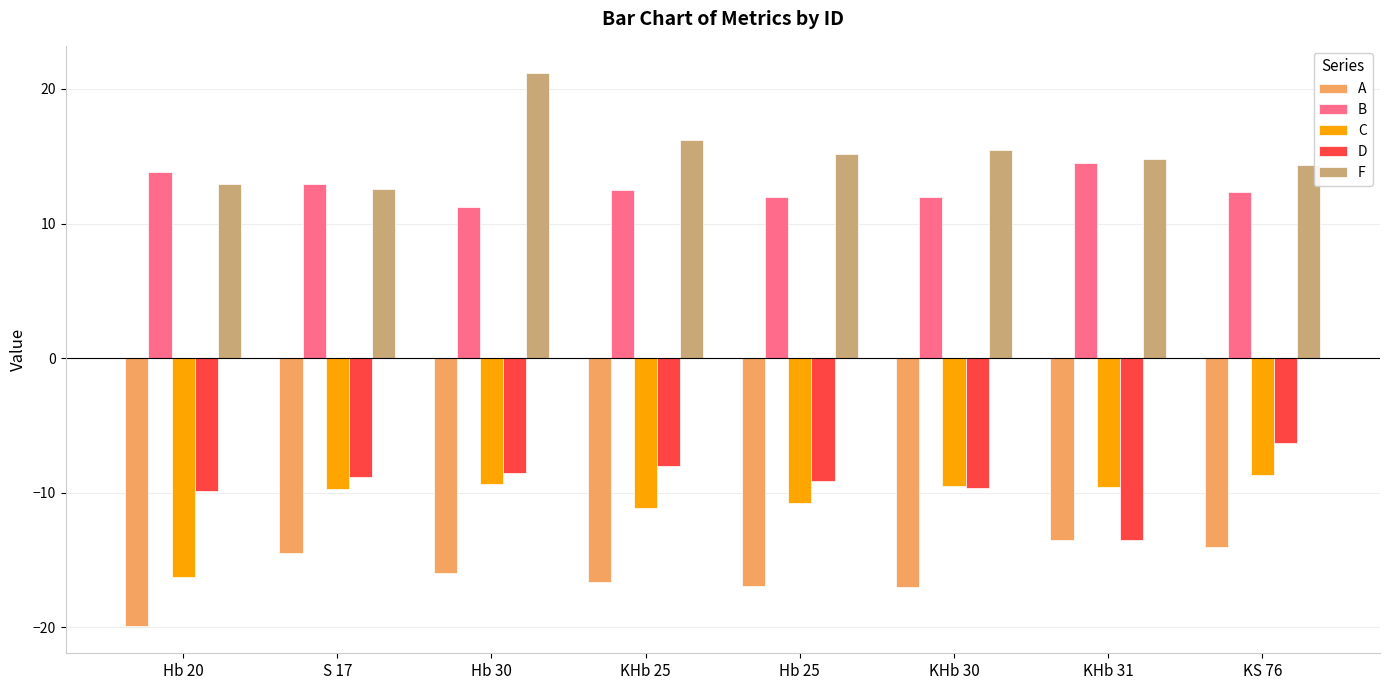

Which category has the highest value in the D series?

KS 76